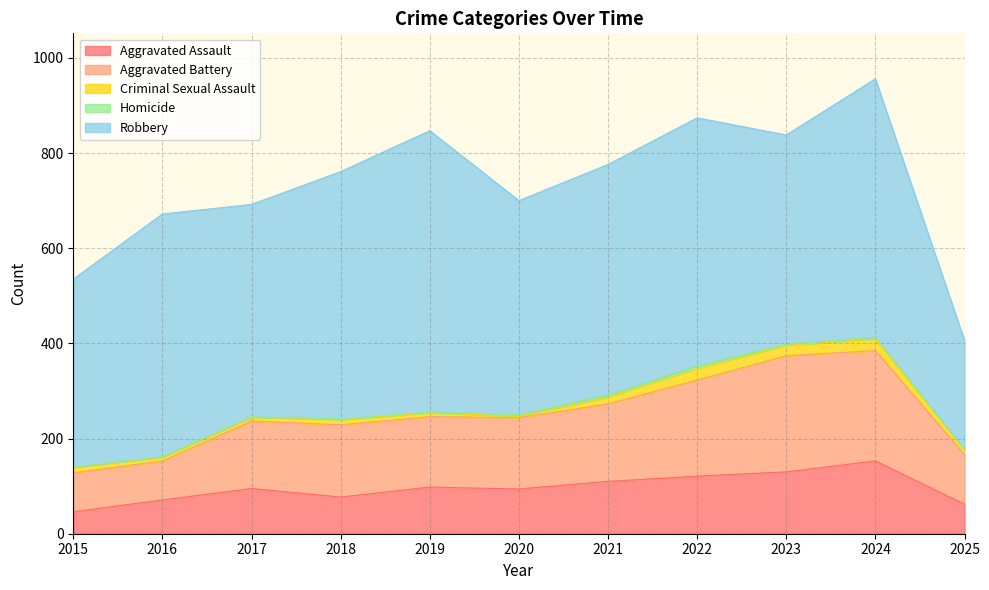

What is the sum of all Robbery values?

5129